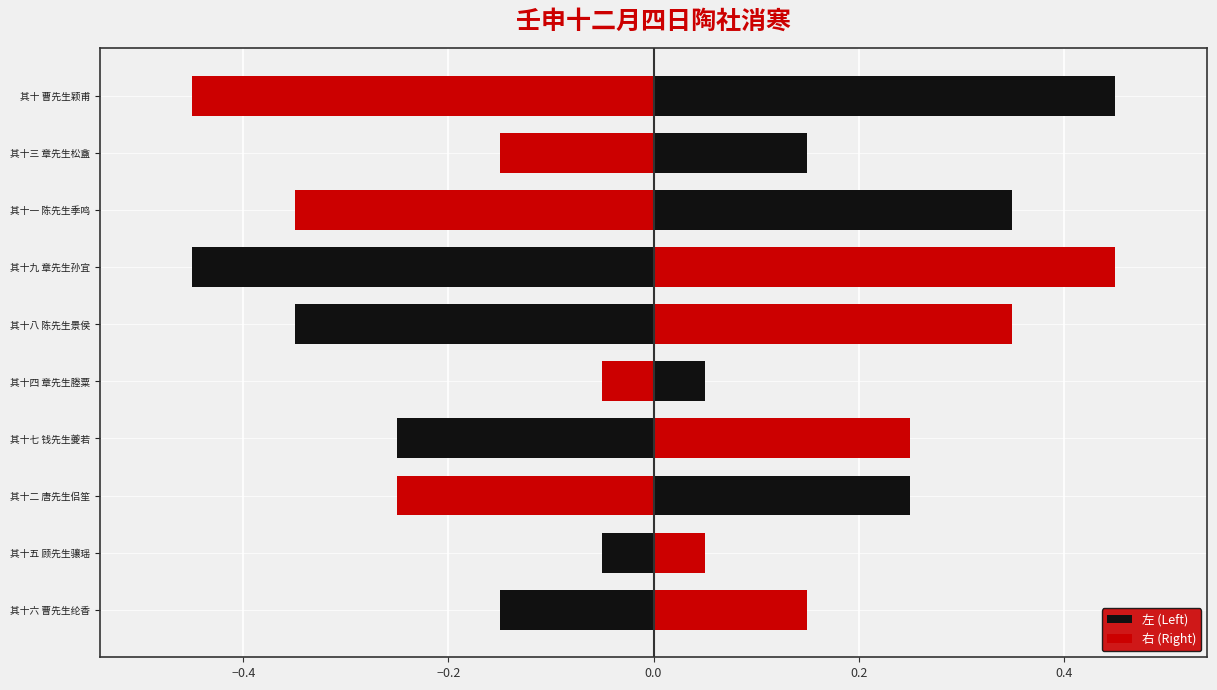

The value of 右 (Right) at 其十八 陈先生景侯 is 0.2. True or false?

False